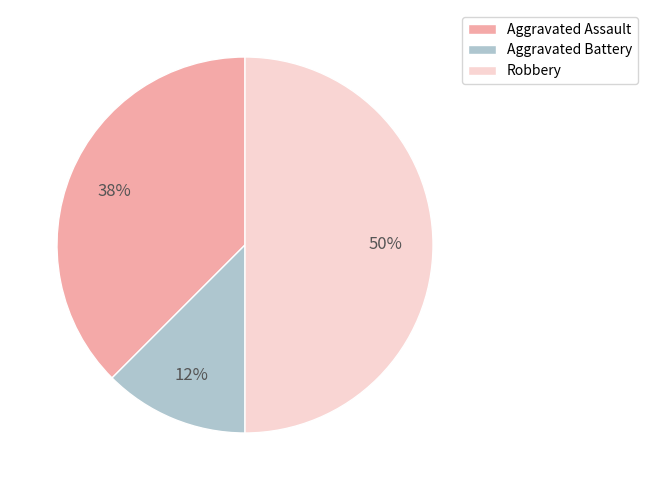

How many slices are in this pie chart?

3